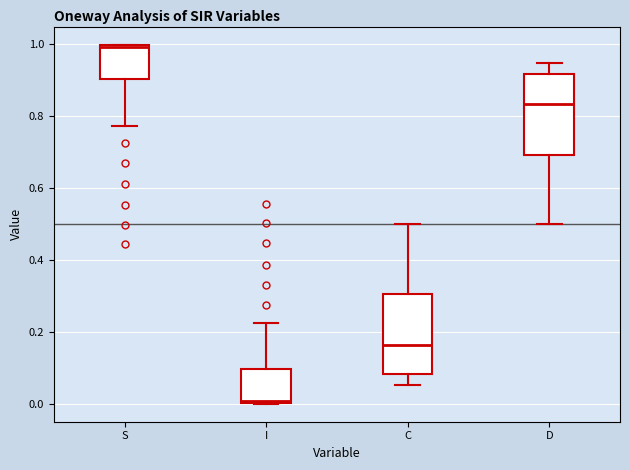

Where is the upper edge of the box for S on the y-axis? The values are not printed on the chart, so give them approximately, as read against the axis.

1.00